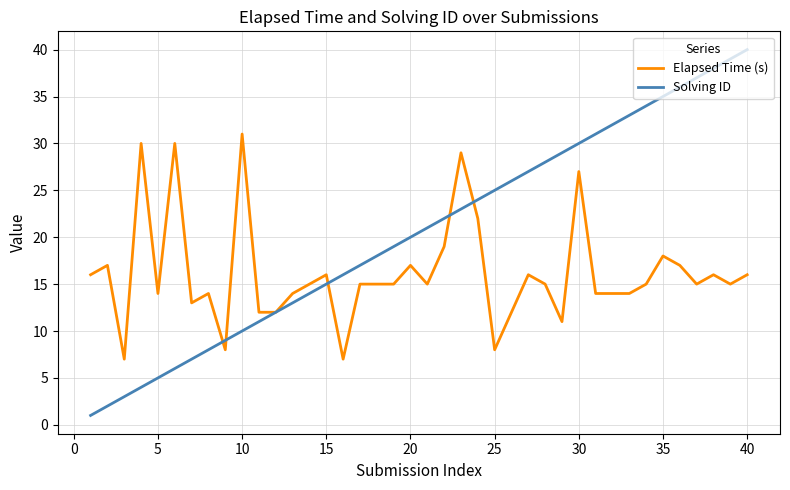

Which series has the largest total across all categories?

Solving ID